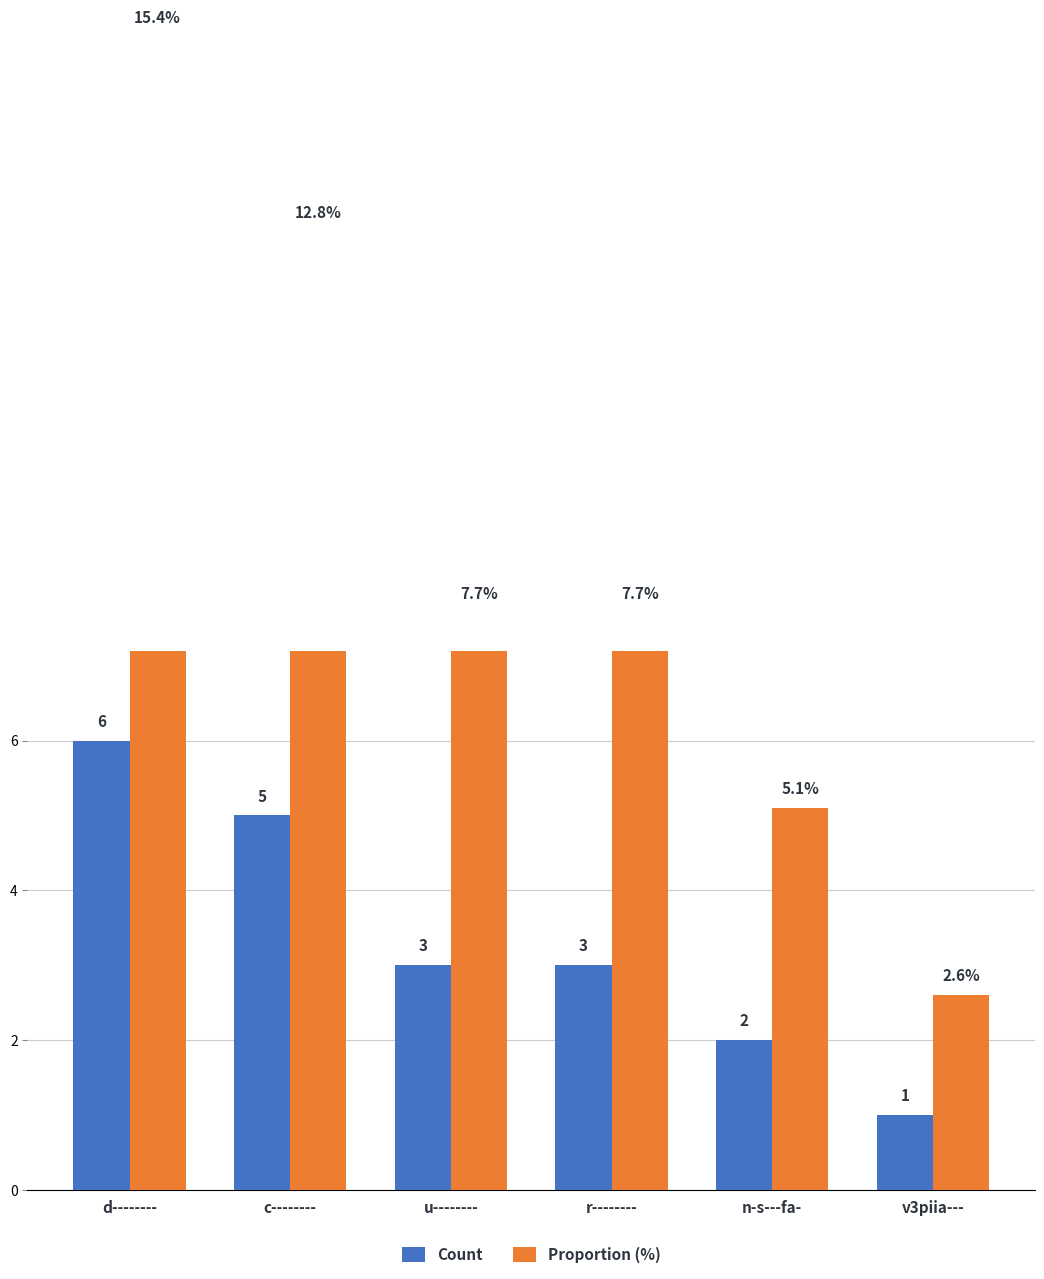

Is it true that Count equals 1.7 at v3piia---?

False